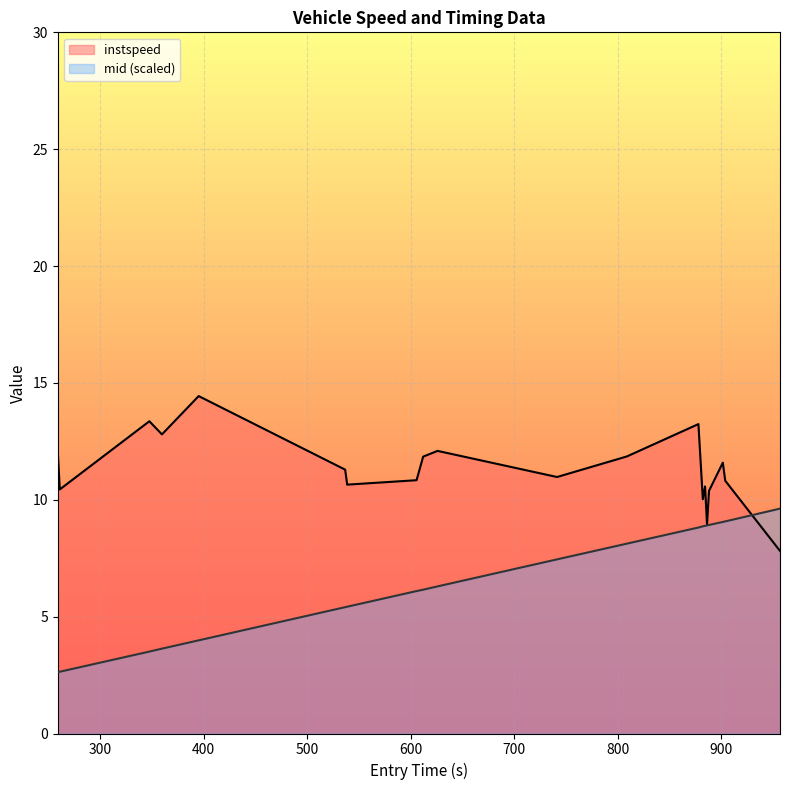

What is the average value of the mid_offset series?

6.7